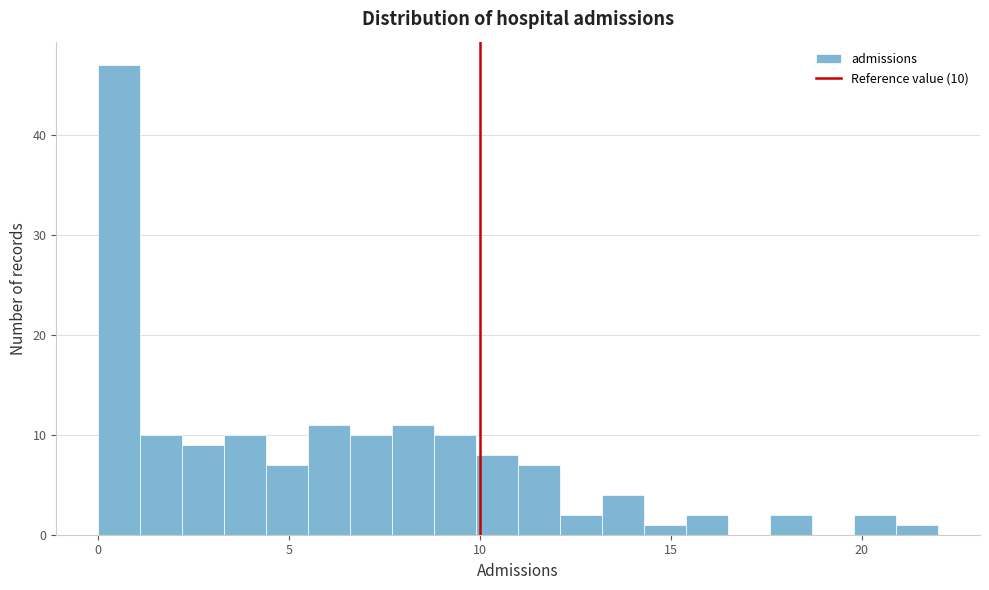

Around what value on the x-axis is the tallest bar? Give the approximate position of its centre, as read against the axis.

0.5